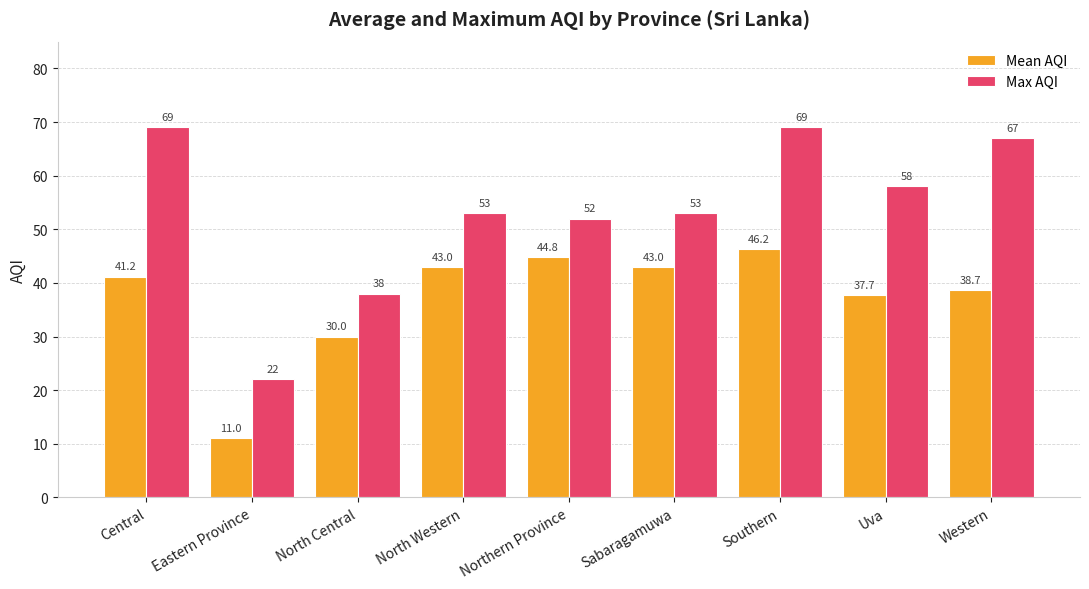

True or false: Mean AQI has a value of 43.0 at Sabaragamuwa.

True